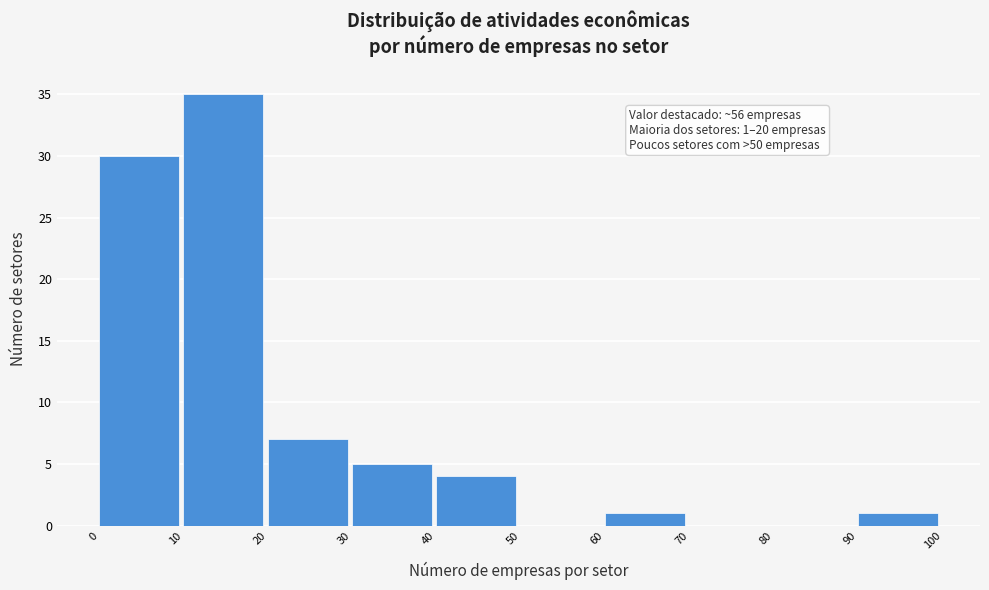

Over which range of the x-axis is the bar tallest?

10 to 20